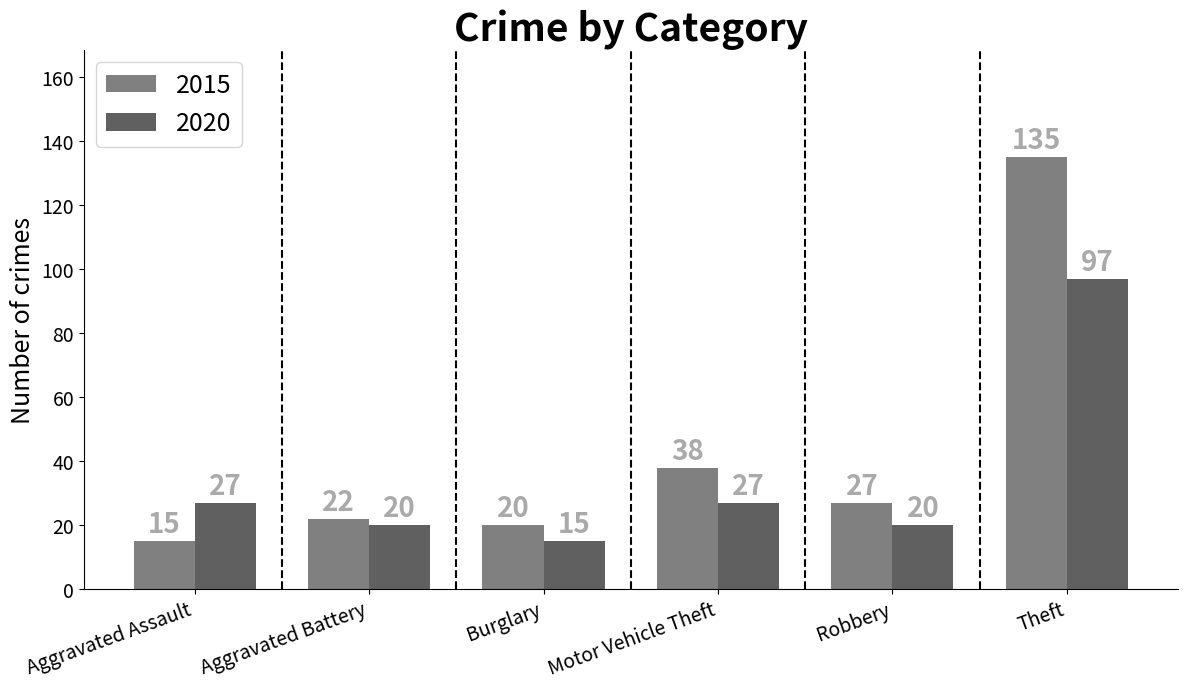

At how many categories does at least one series exceed 44?

1